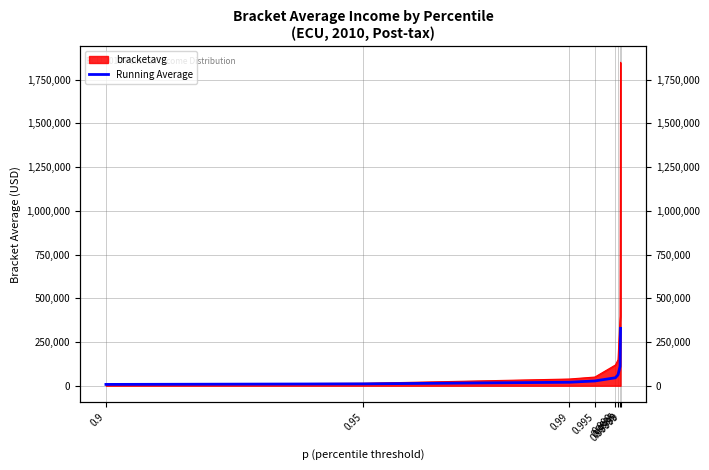

At which label is the value closest to 167773?

0.9999